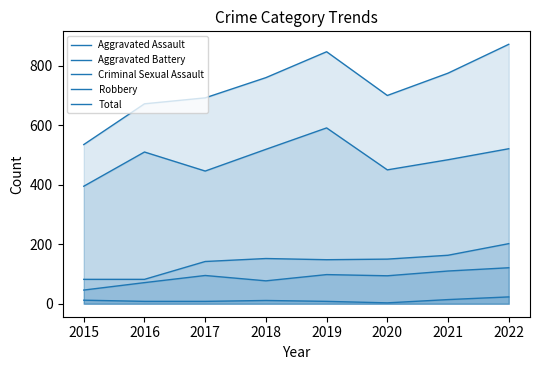

What is the spread (max minus min) of values at 2017?

684